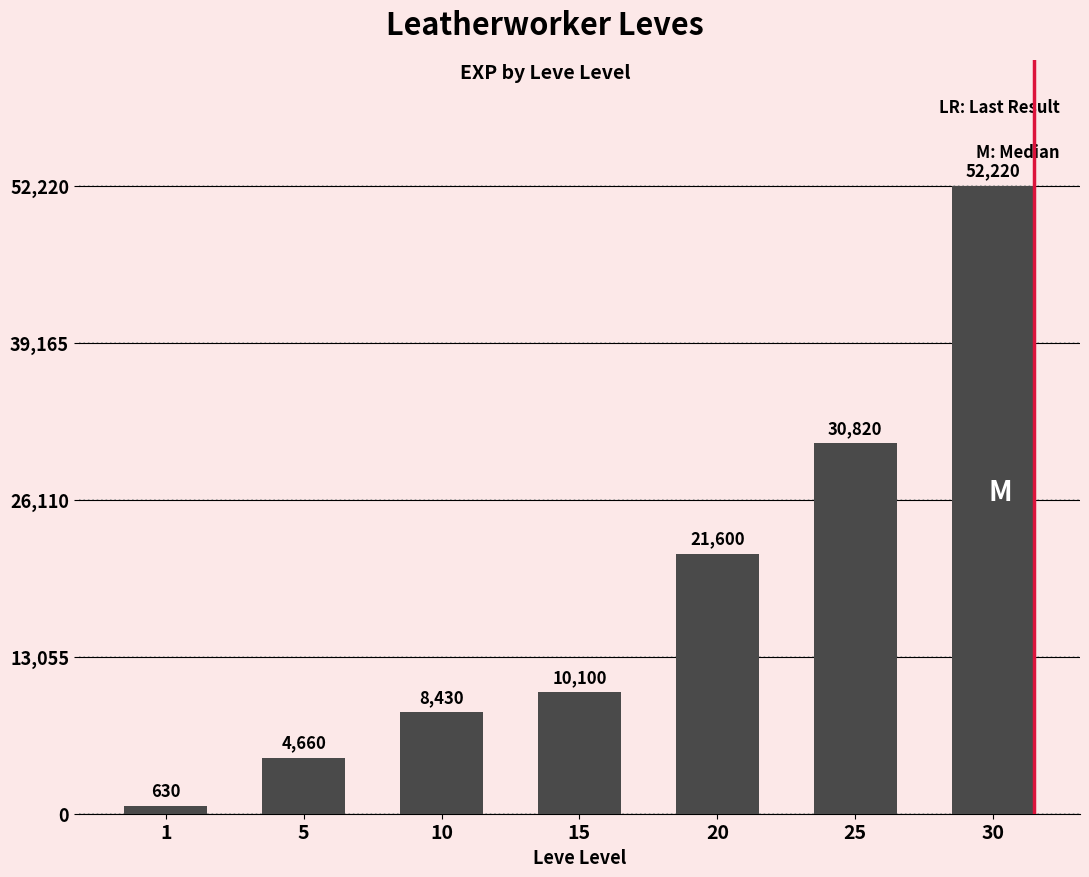

Is it true that the value at 25 is 30820?

True